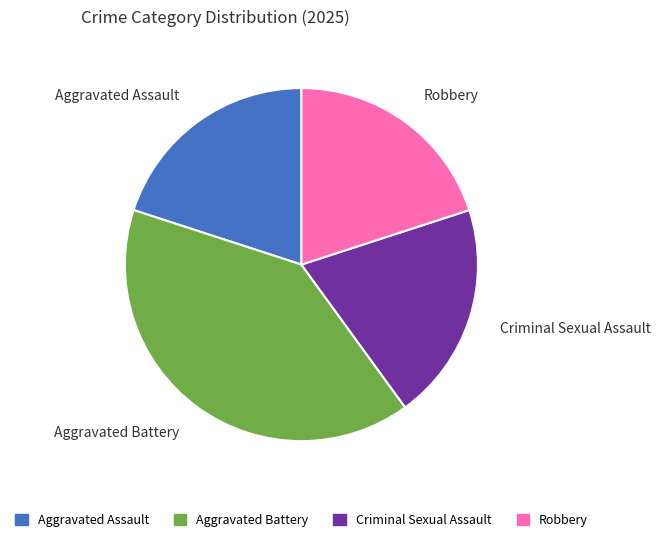

Is it true that Aggravated Battery is 34% of the pie?

False